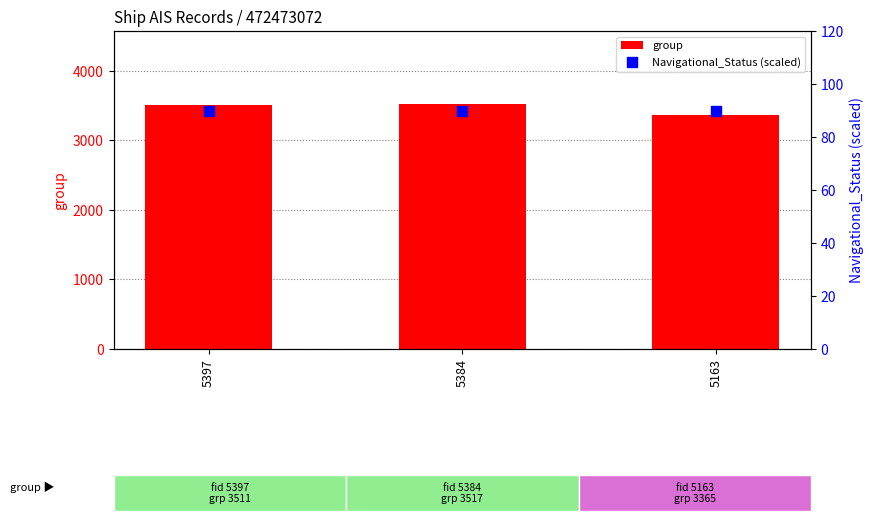

At how many categories does at least one series exceed 821?

3